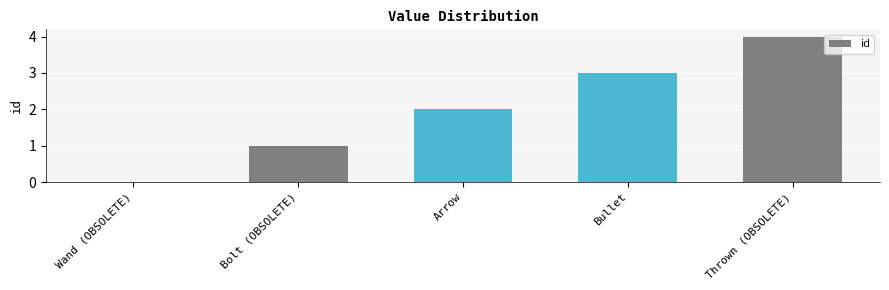

What is the sum of the values at Bolt (OBSOLETE) and Bullet?

4